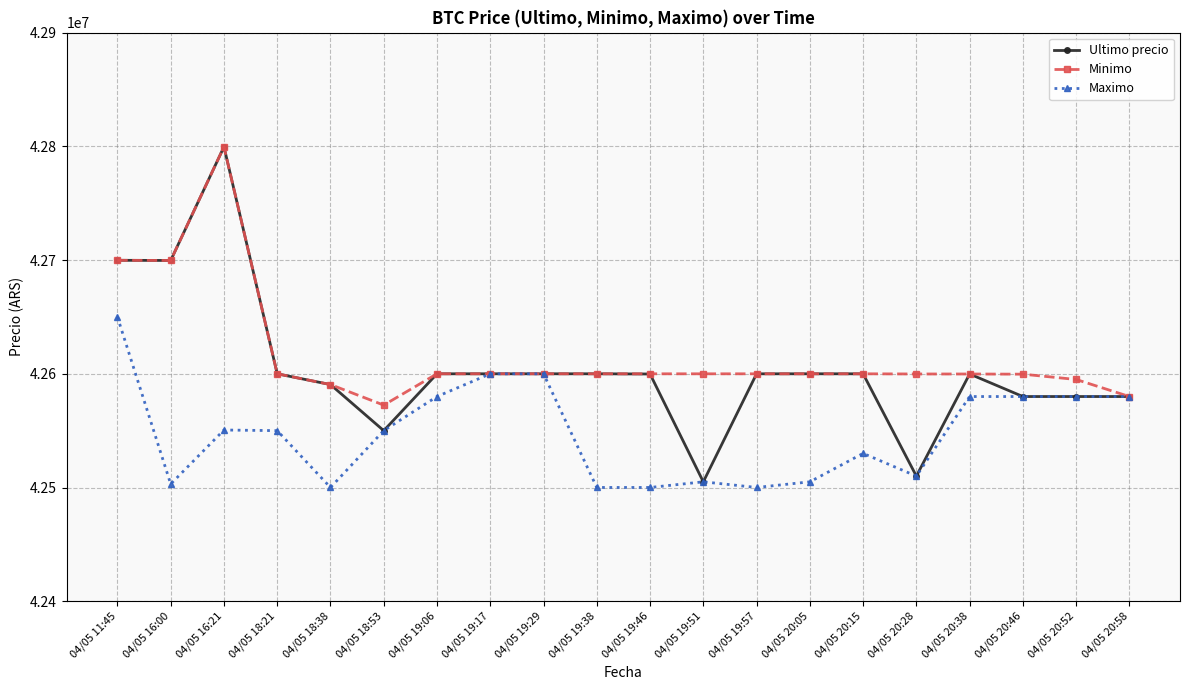

What is the spread (max minus min) of values at 04/05 19:46?

99959.0